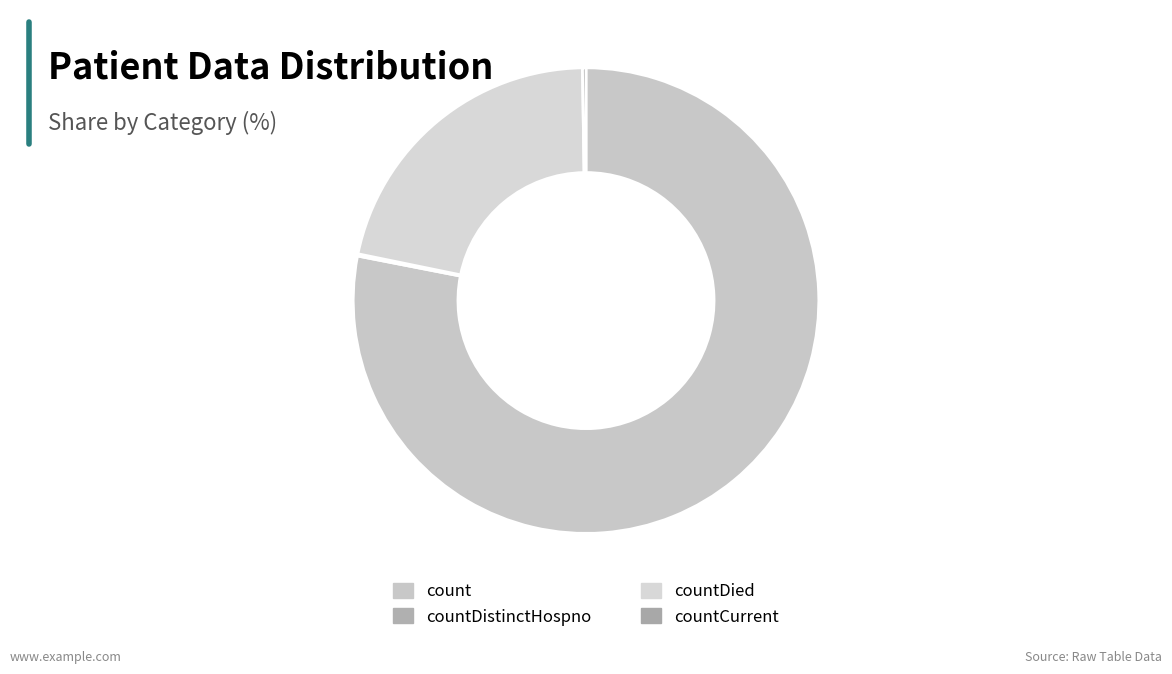

To the nearest percent, what is the average slice percentage?

25%